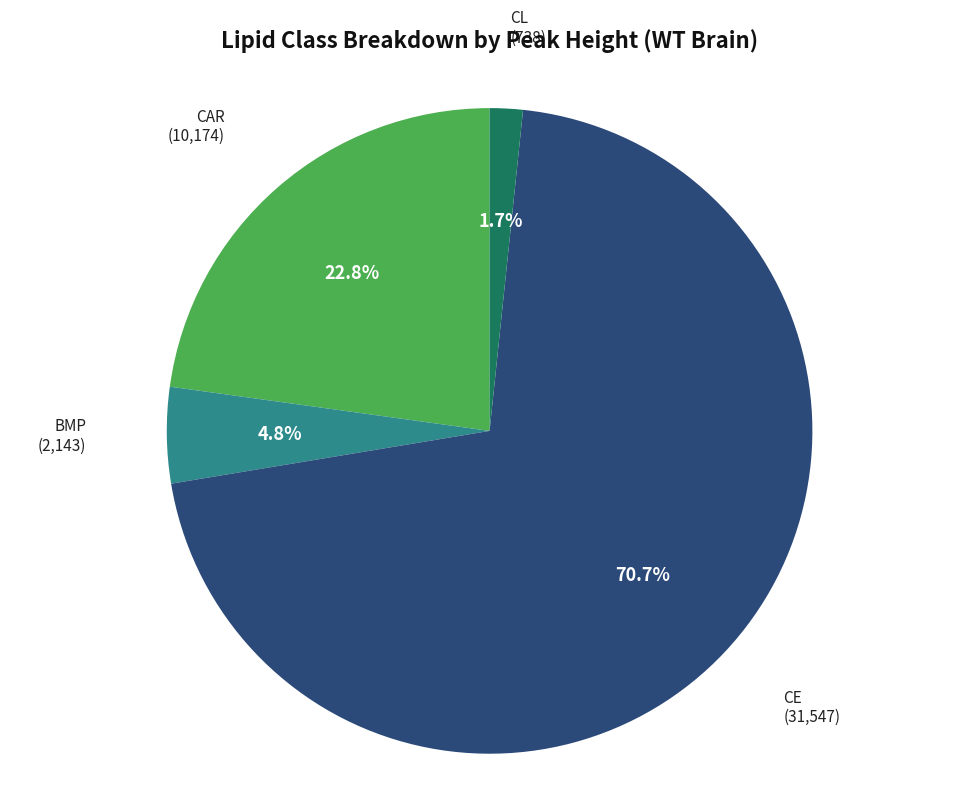

Count the number of slices in the pie.

4